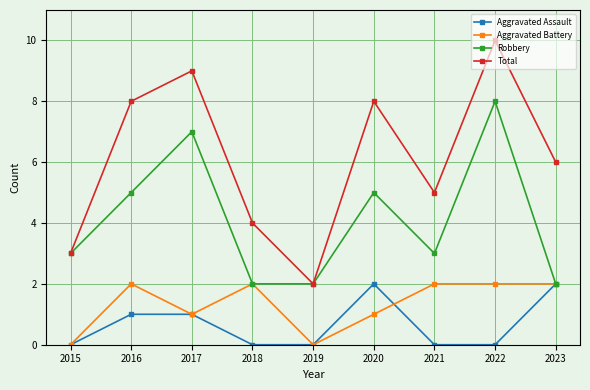

Reading left to right, list all the values displayed in this chart.

Aggravated Assault: 0	1	1	0	0	2	0	0	2
Aggravated Battery: 0	2	1	2	0	1	2	2	2
Robbery: 3	5	7	2	2	5	3	8	2
Total: 3	8	9	4	2	8	5	10	6